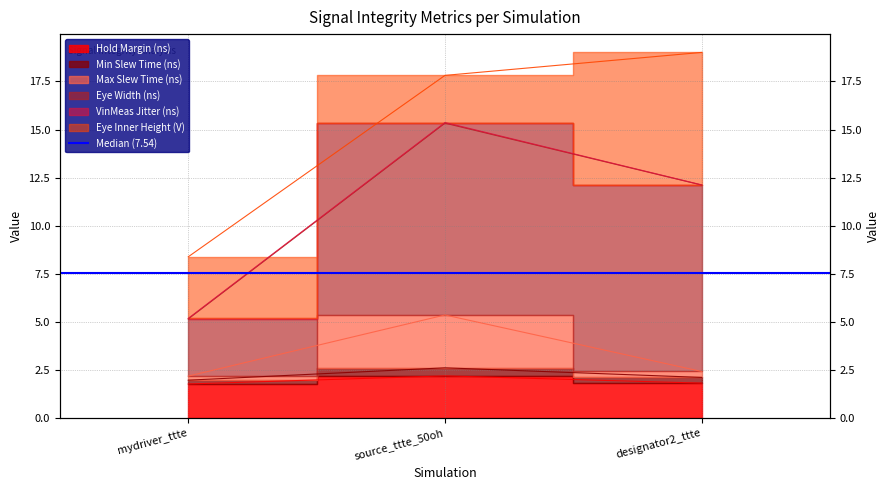

What is the difference between the maximum and minimum values in the Hold Margin (ns) series?

0.4